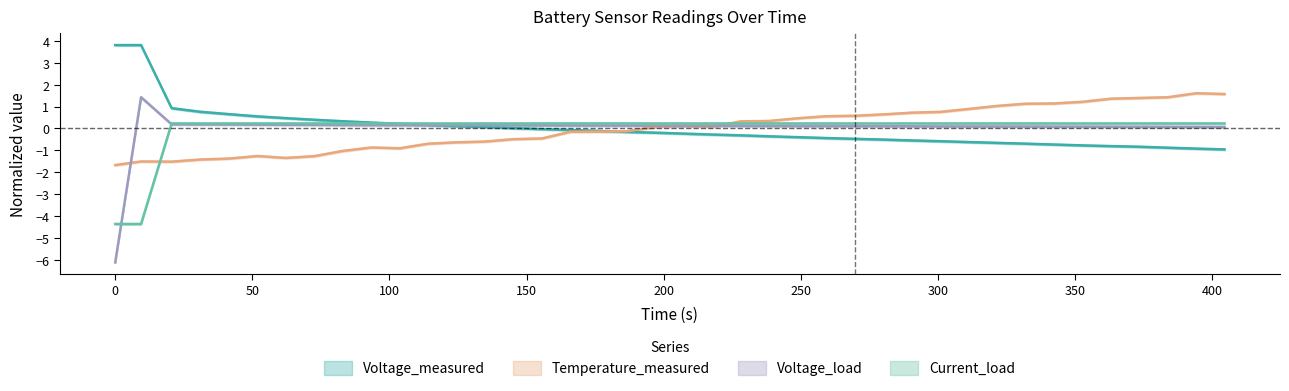

Which series has the largest range (max minus min)?

voltage_load